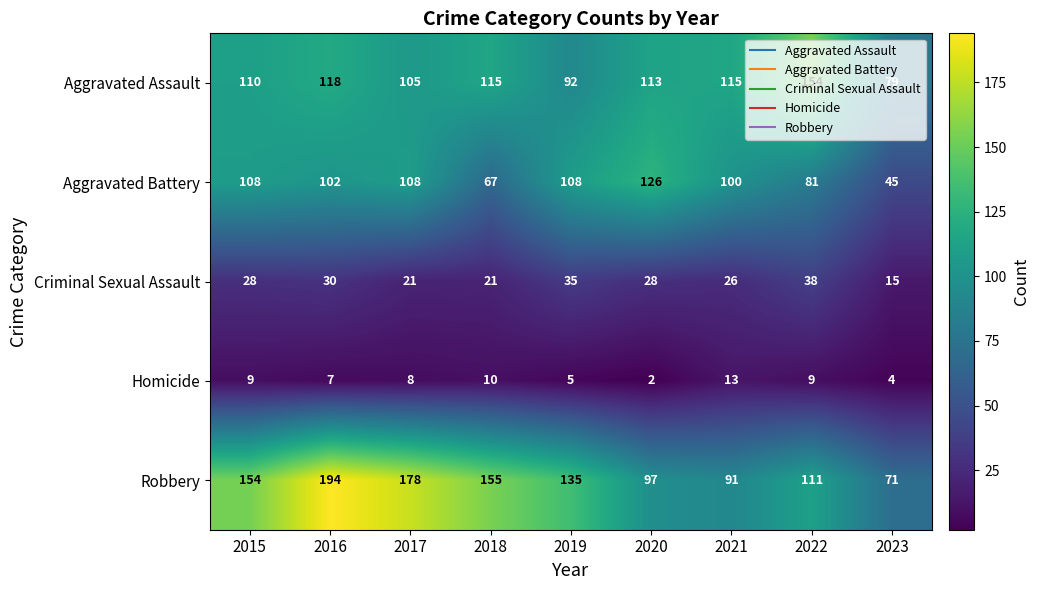

At which category is the sum across all series the highest?

2016